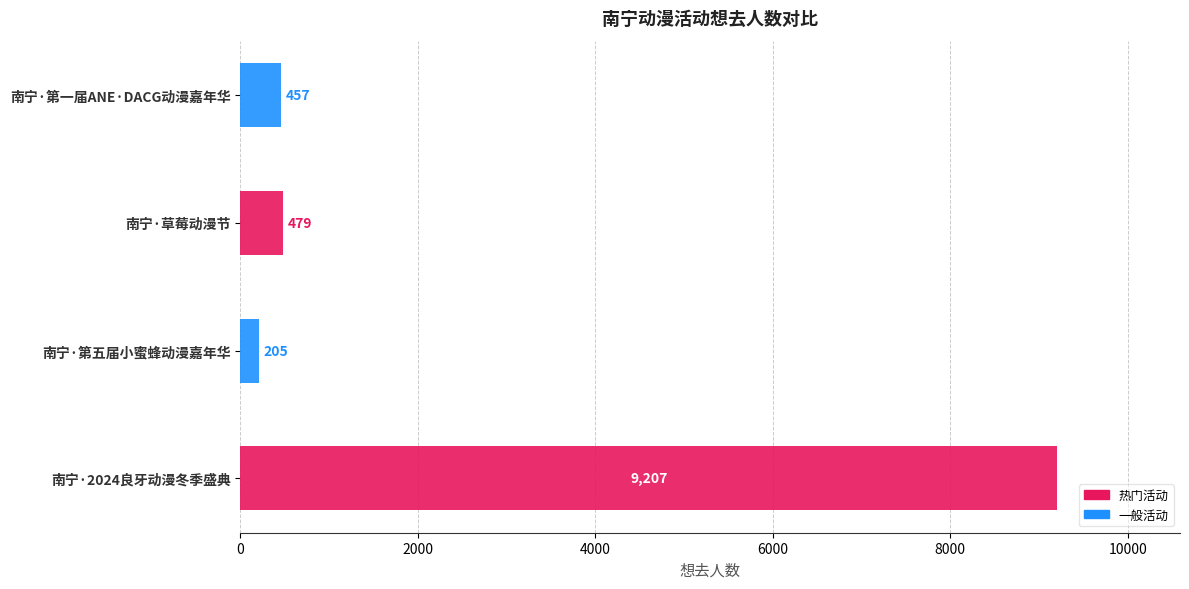

List the labels in order of value, smallest first.

南宁·第五届小蜜蜂动漫嘉年华, 南宁·第一届ANE·DACG动漫嘉年华, 南宁·草莓动漫节, 南宁·2024良牙动漫冬季盛典